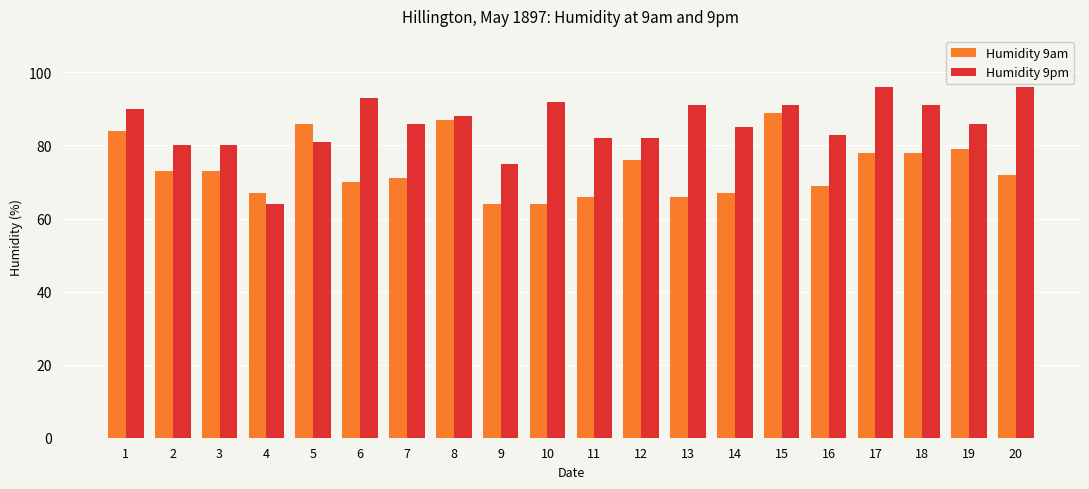

At 8, list the series in order from smallest to largest.

Humidity 9am, Humidity 9pm